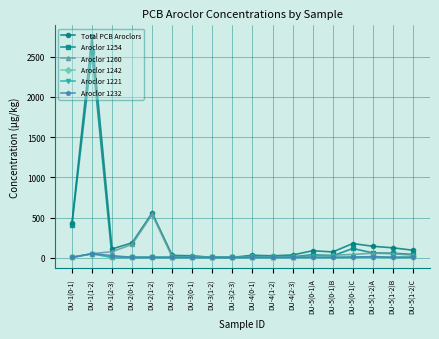

True or false: Aroclor 1254 has more than 2 interior local peaks.

True